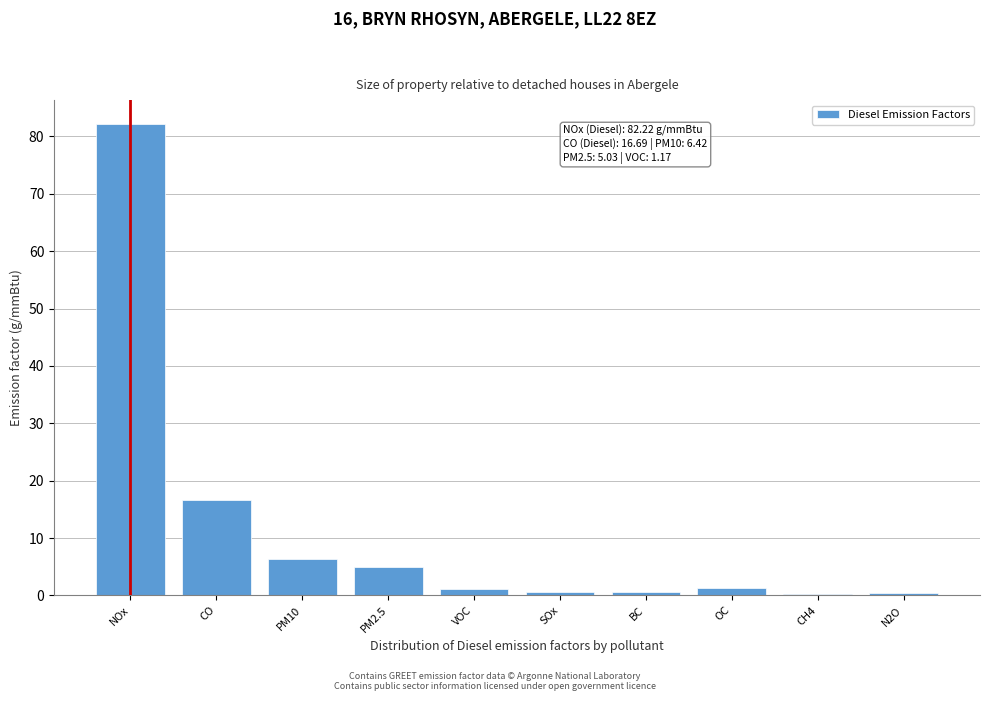

Which category has the highest value across all series?

NOx